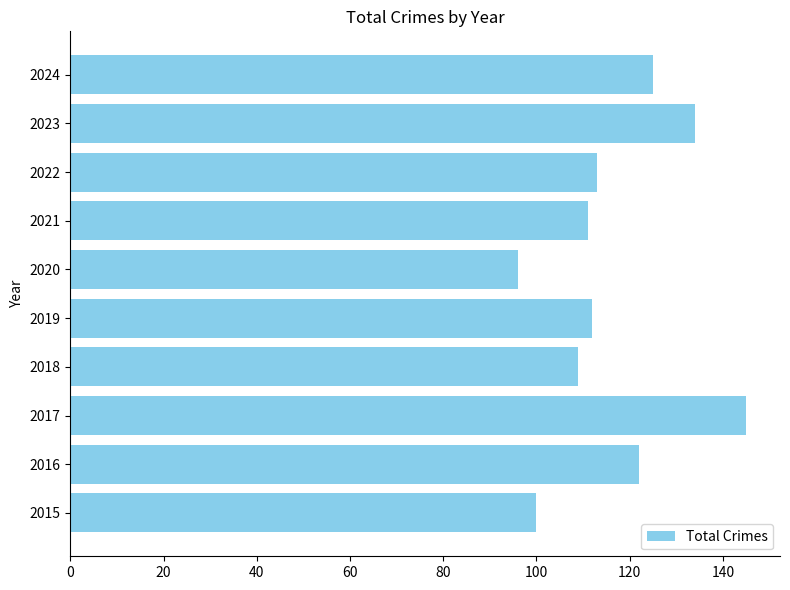

Where is the data nearest to the value 120?

2016